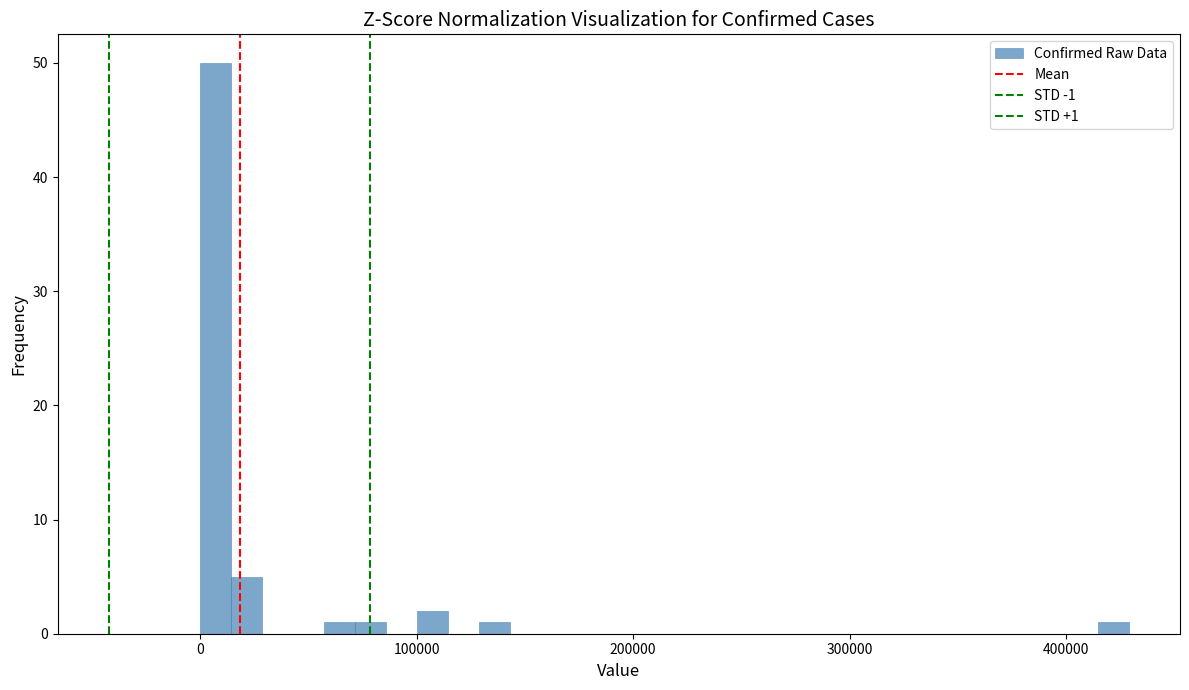

Around what value on the x-axis is the tallest bar? Give the approximate position of its centre, as read against the axis.

10000